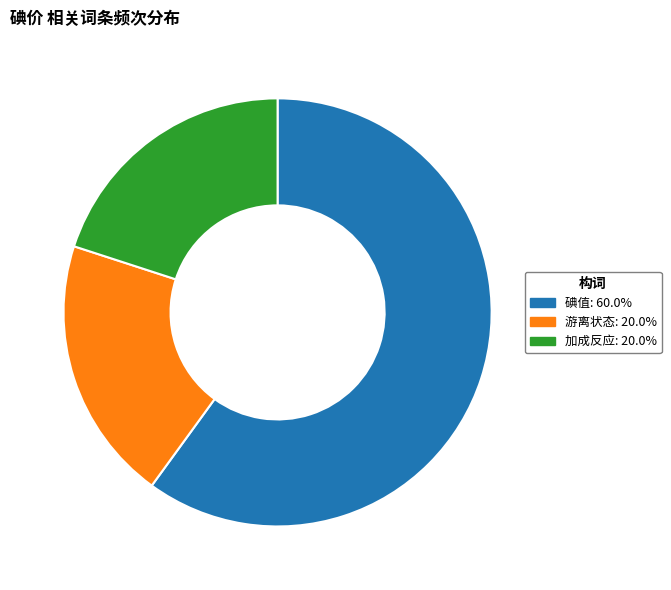

What is the ratio of the value at 加成反应 to the value at 碘值?

0.3